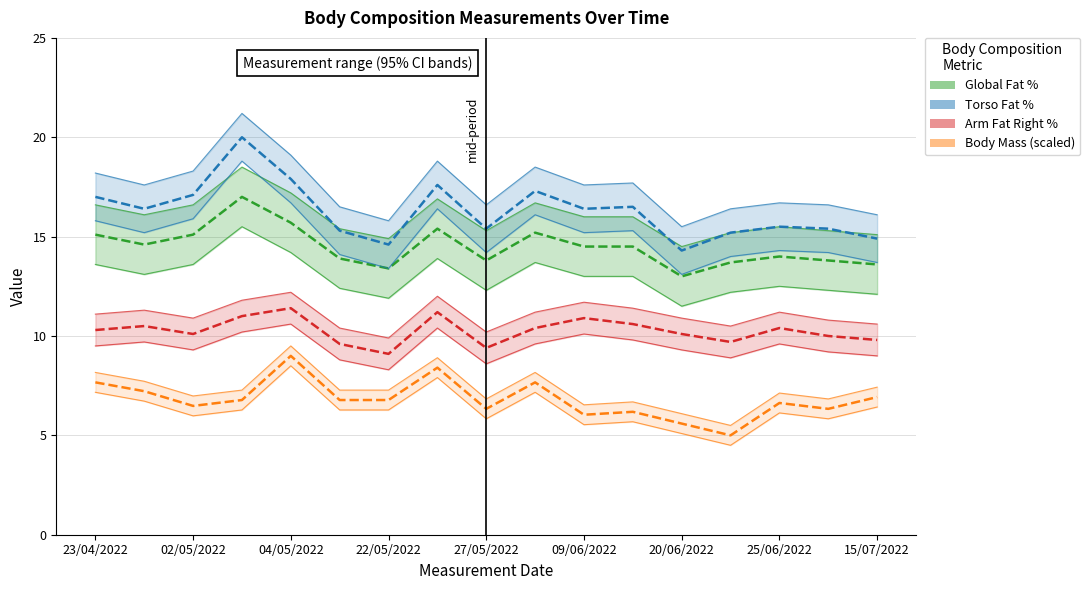

What position from the right is 23/04/2022?

17